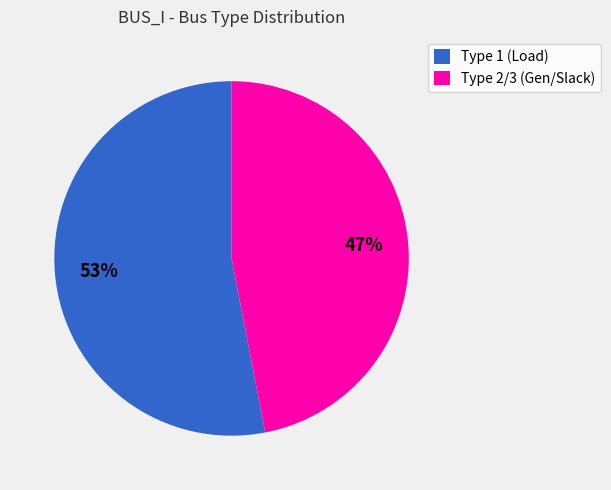

How many slices are in this pie chart?

2